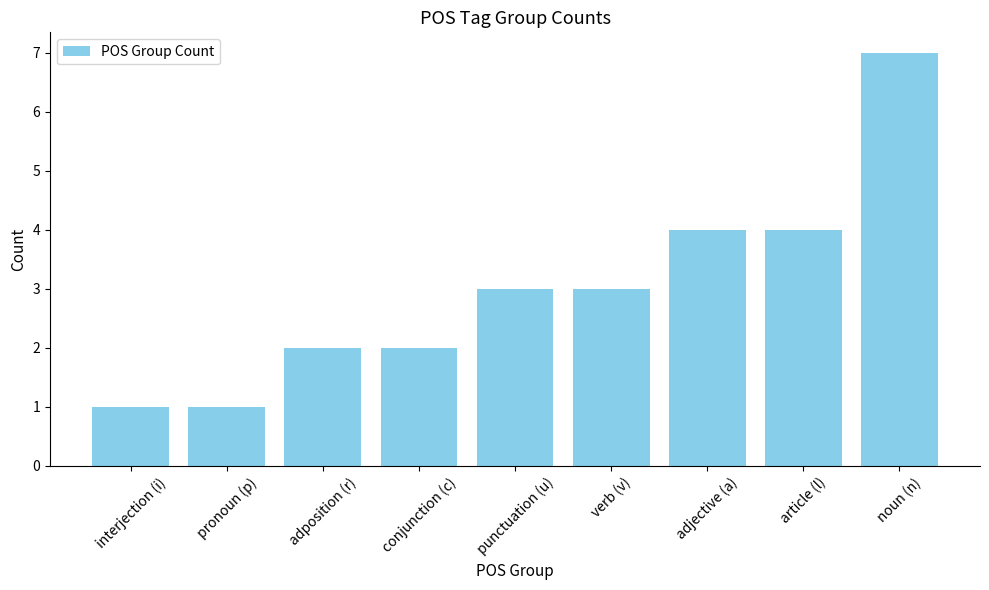

Reading right to left, what are all the values shown in this chart?

noun (n)=7	article (l)=4	adjective (a)=4	verb (v)=3	punctuation (u)=3	conjunction (c)=2	adposition (r)=2	pronoun (p)=1	interjection (i)=1